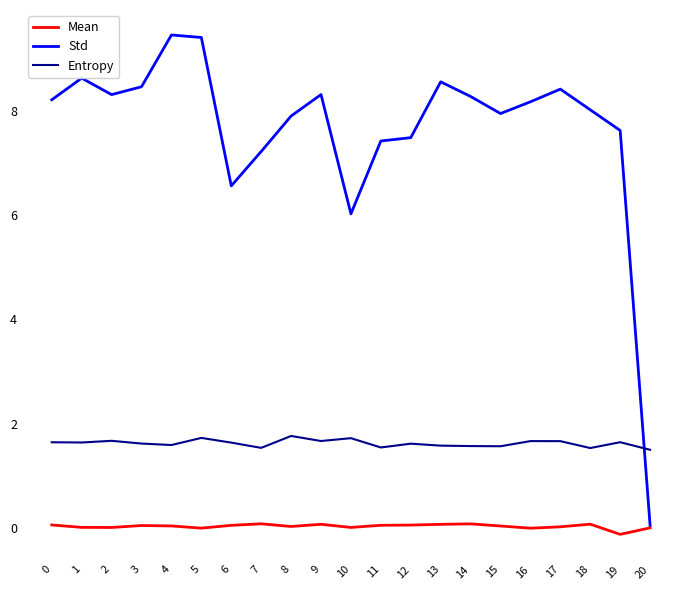

Which series changed the most between 17 and 18?

Std